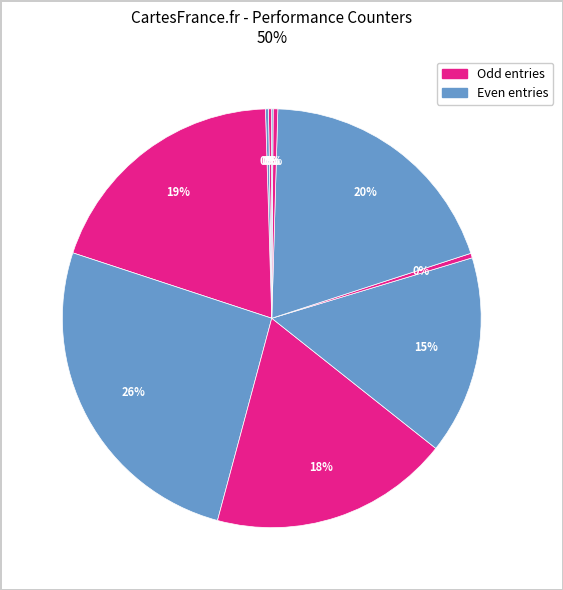

How many segments does this pie chart have?

10